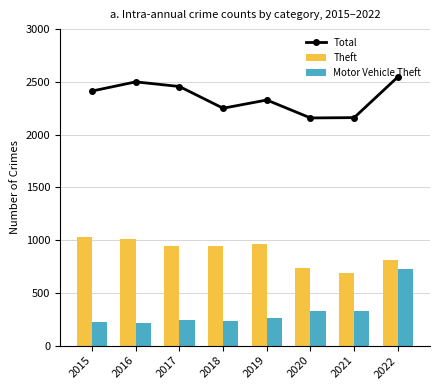

Which series has the widest spread of values?

Motor Vehicle Theft